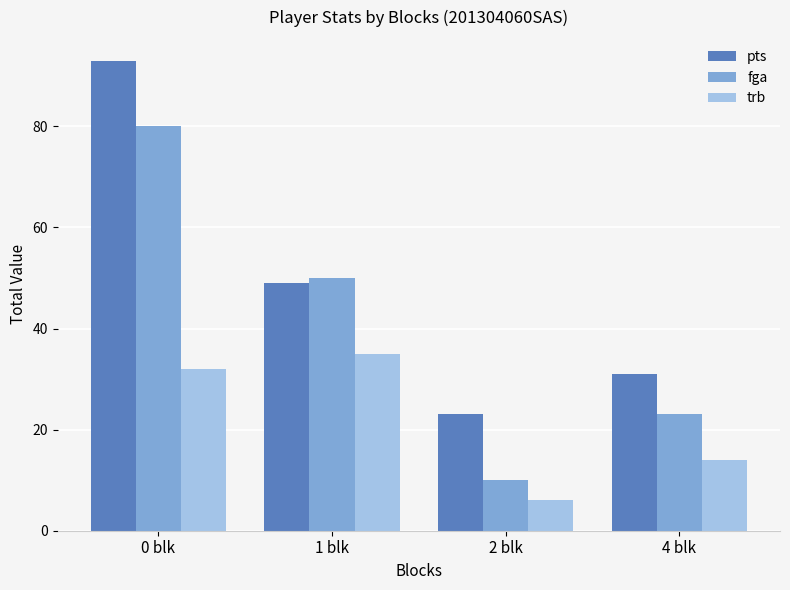

What is the value of the pts bar at the 3rd from the left?

23